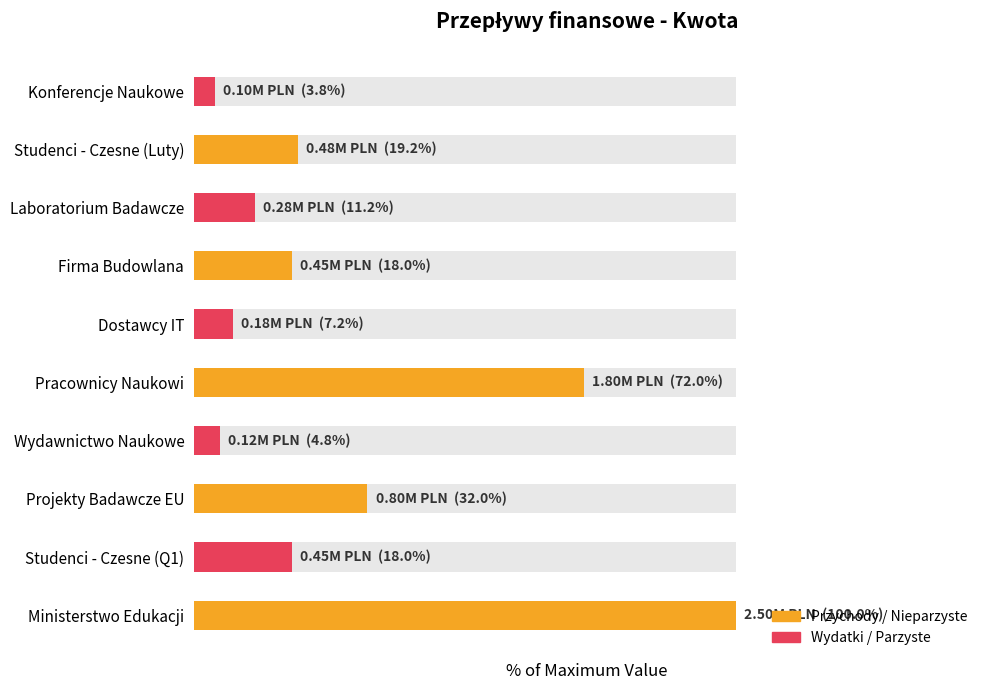

What is the value of the 10th bar from the left?

3.8